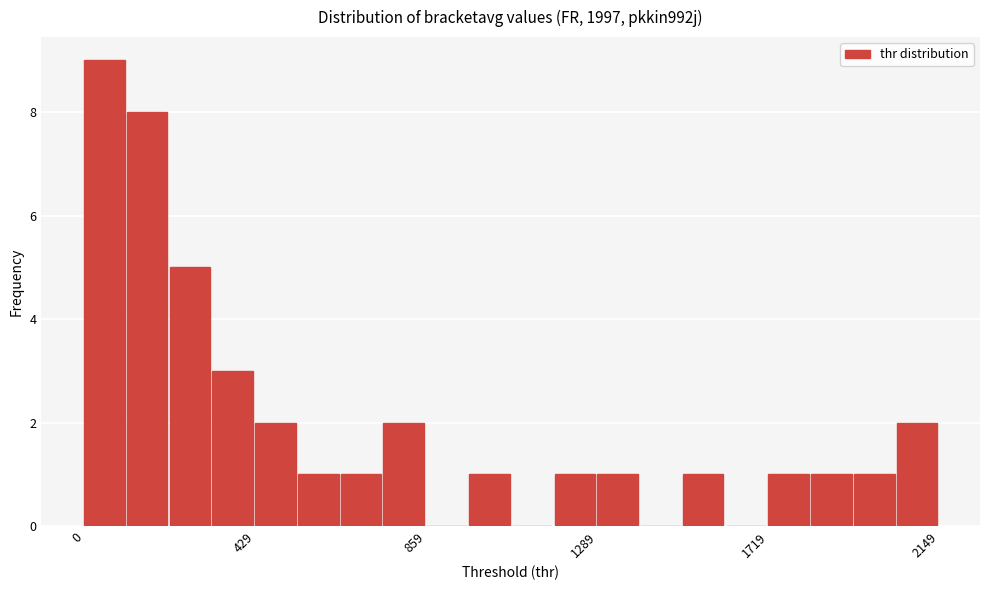

Read against the x-axis, roughly where is the centre of the tallest bar?

50